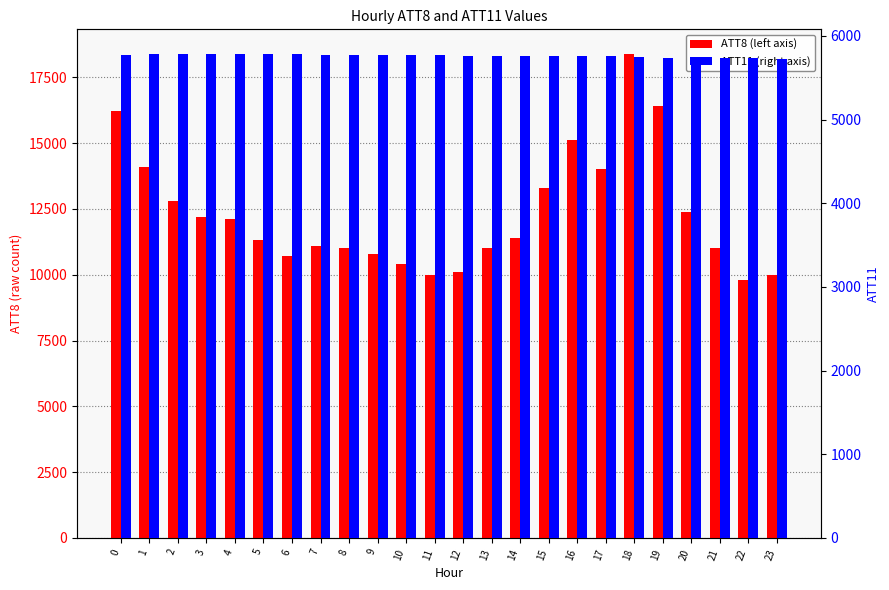

What is the highest value of the ATT11 series?

5789.0